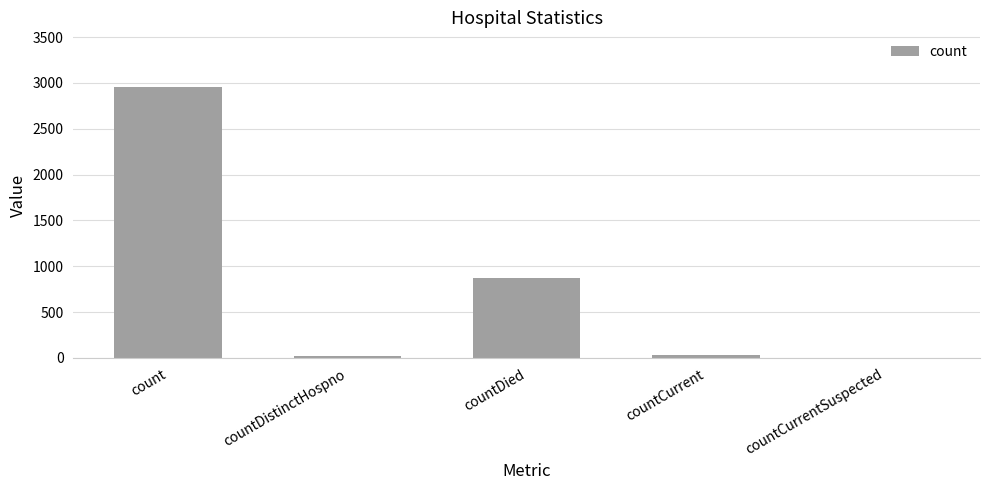

The chart shows a value of 368 at countDied. True or false?

False